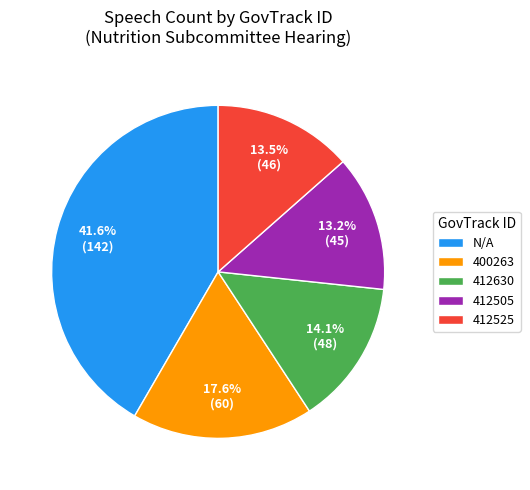

How many segments does this pie chart have?

5